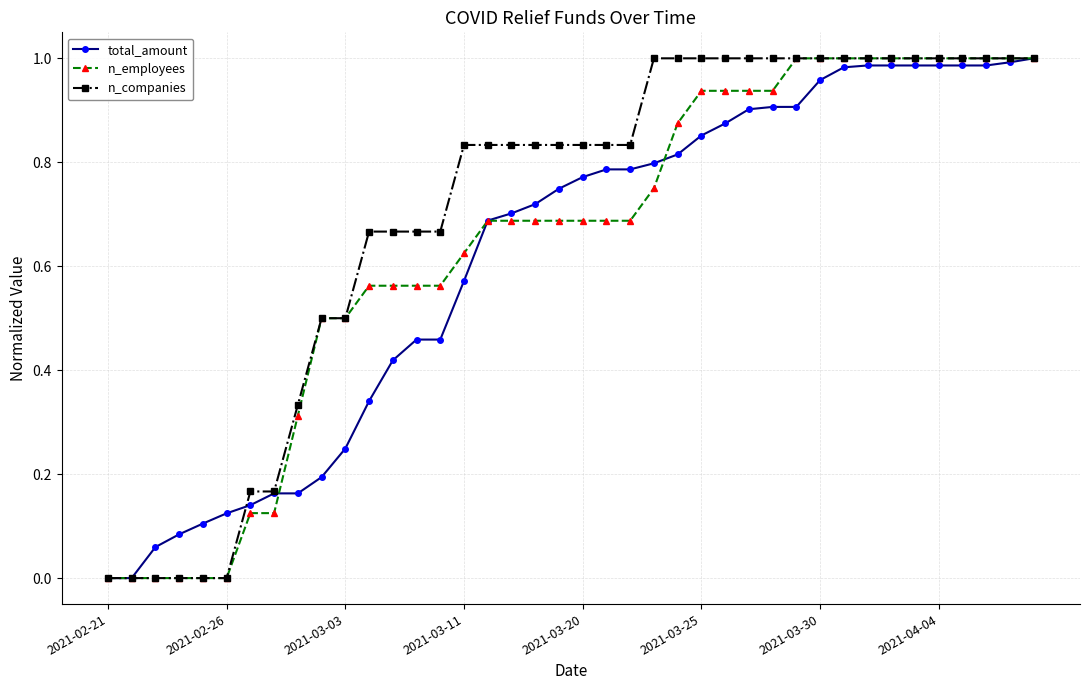

Reading right to left, extract all data points from this chart.

total_amount: 1.0	1.0	1.0	1.0	1.0	1.0	1.0	1.0	1.0	1.0	0.9	0.9	0.9	0.9	0.9	0.8	0.8	0.8	0.8	0.8	0.7	0.7	0.7	0.7	0.6	0.5	0.5	0.4	0.3	0.2	0.2	0.2	0.2	0.1	0.1	0.1	0.1	0.1	0.0	0.0
n_employees: 1.0	1.0	1.0	1.0	1.0	1.0	1.0	1.0	1.0	1.0	1.0	0.9	0.9	0.9	0.9	0.9	0.8	0.7	0.7	0.7	0.7	0.7	0.7	0.7	0.6	0.6	0.6	0.6	0.6	0.5	0.5	0.3	0.1	0.1	0.0	0.0	0.0	0.0	0.0	0.0
n_companies: 1.0	1.0	1.0	1.0	1.0	1.0	1.0	1.0	1.0	1.0	1.0	1.0	1.0	1.0	1.0	1.0	1.0	0.8	0.8	0.8	0.8	0.8	0.8	0.8	0.8	0.7	0.7	0.7	0.7	0.5	0.5	0.3	0.2	0.2	0.0	0.0	0.0	0.0	0.0	0.0